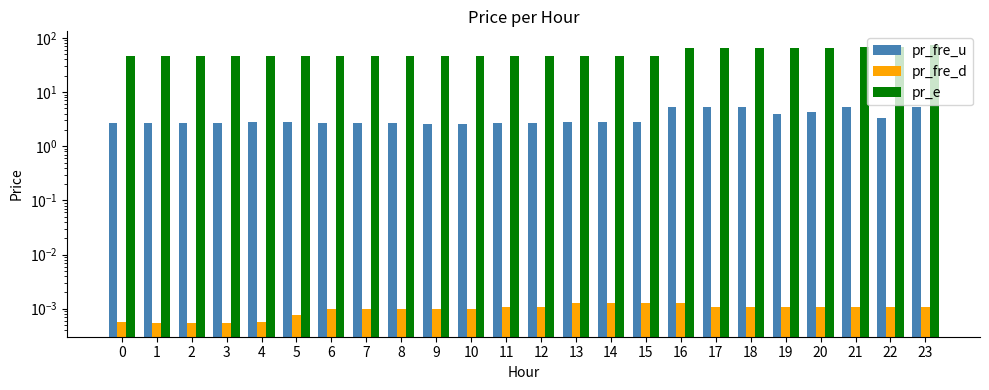

The value of pr_e at 22 is 67.0. True or false?

True